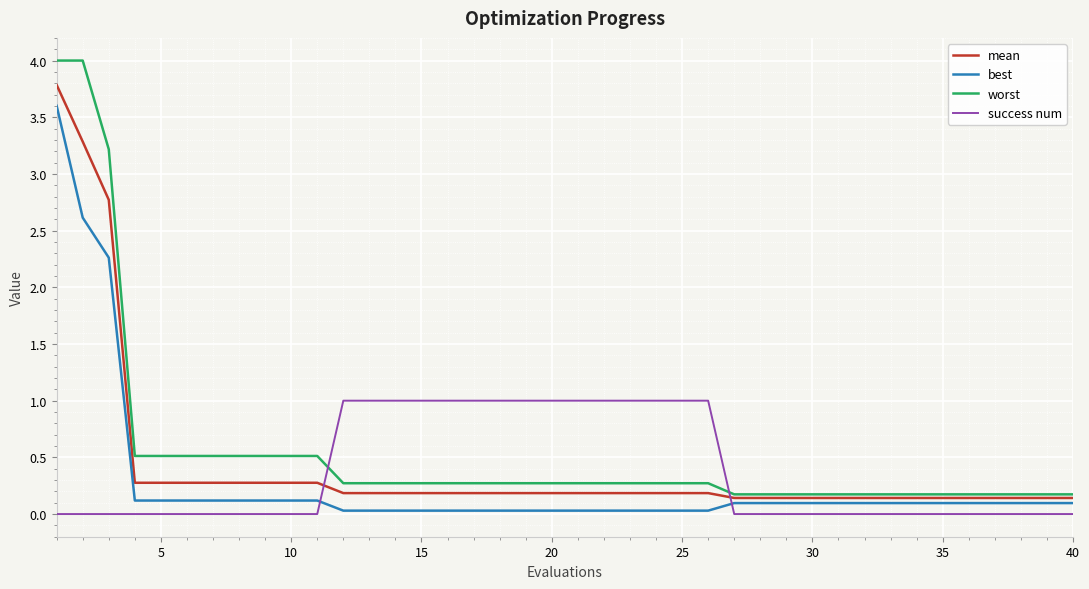

What is the maximum value shown in the chart?

4.0